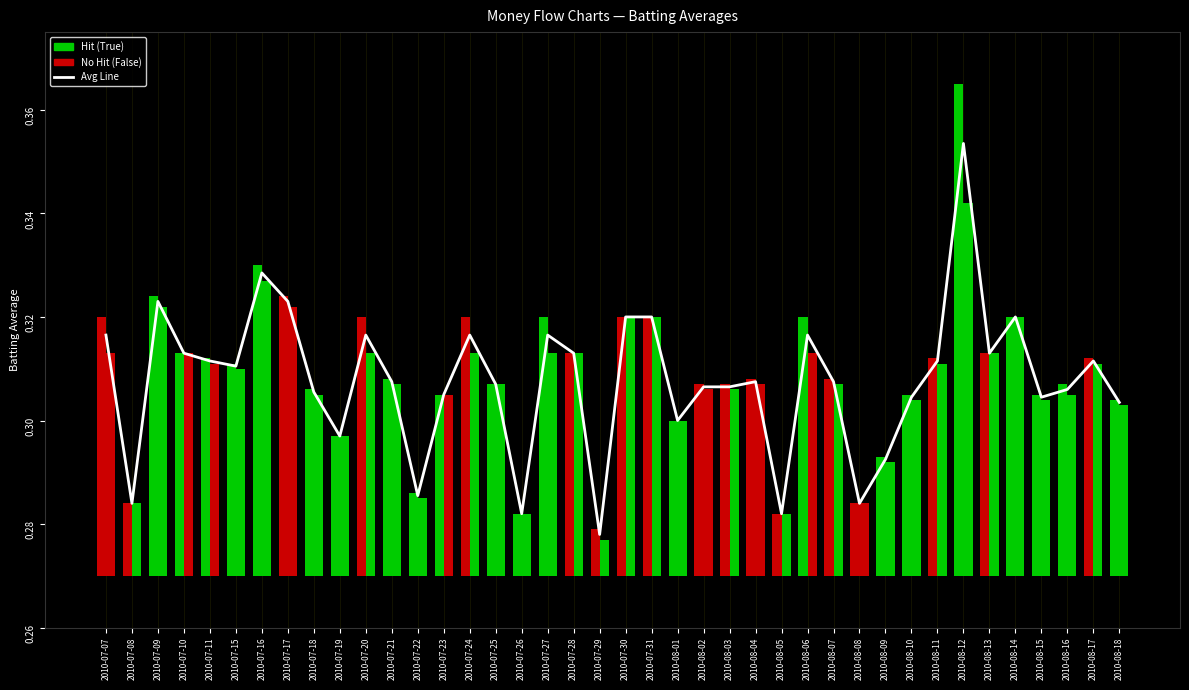

At which label is the value closest to 0?

2010-07-29